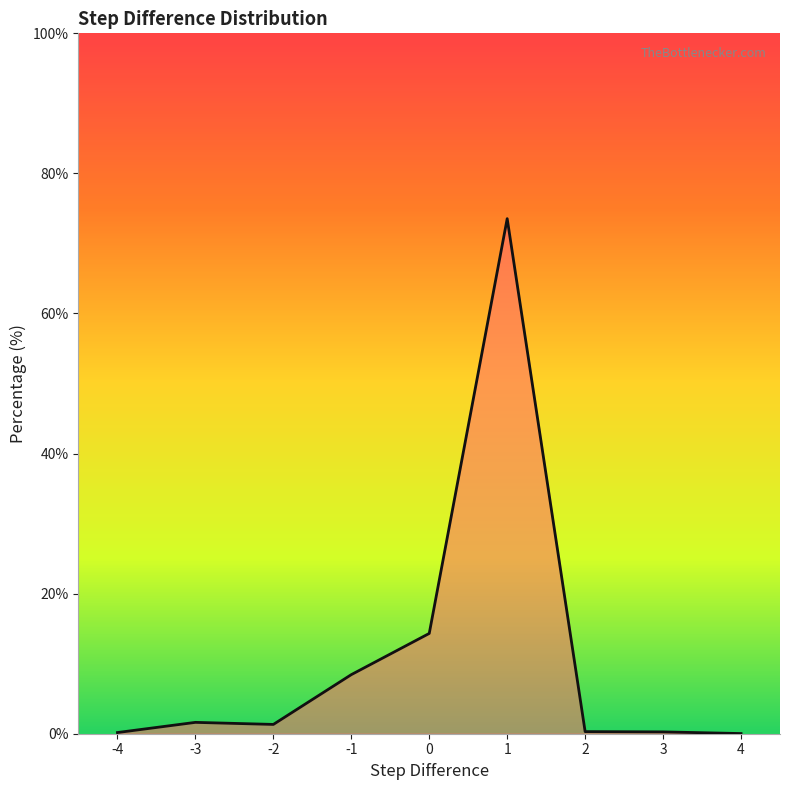

True or false: the data shows 1.6 at -3.

True